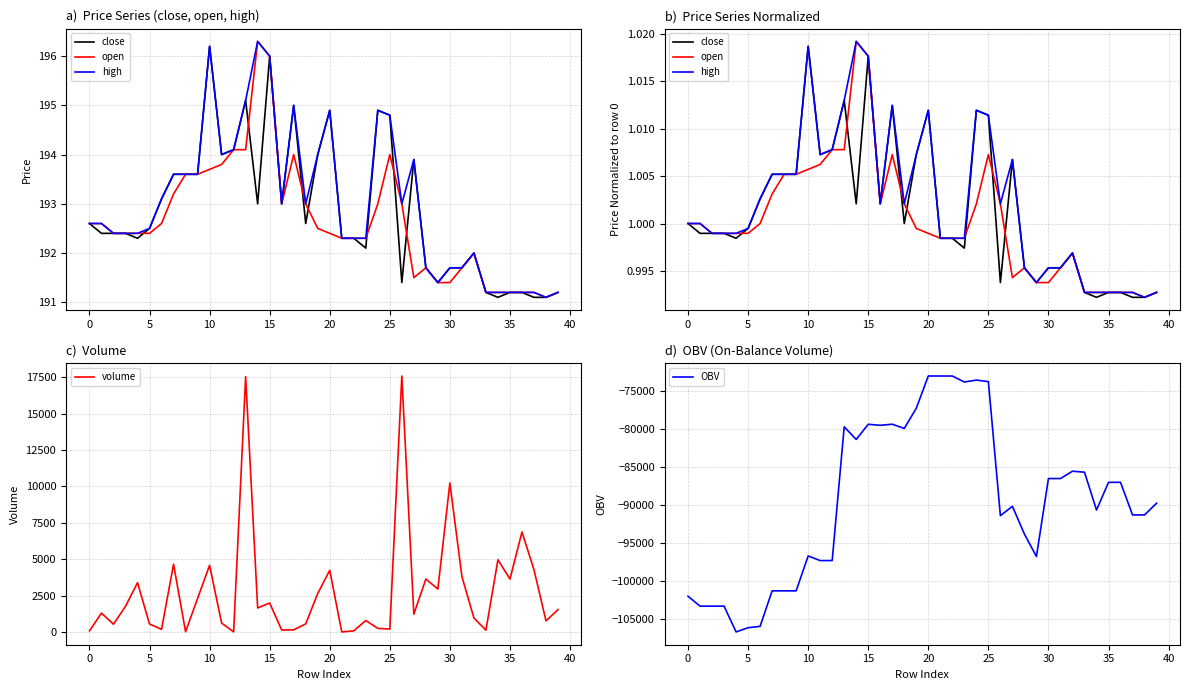

Between 29 and 37, which series saw the biggest shift?

OBV